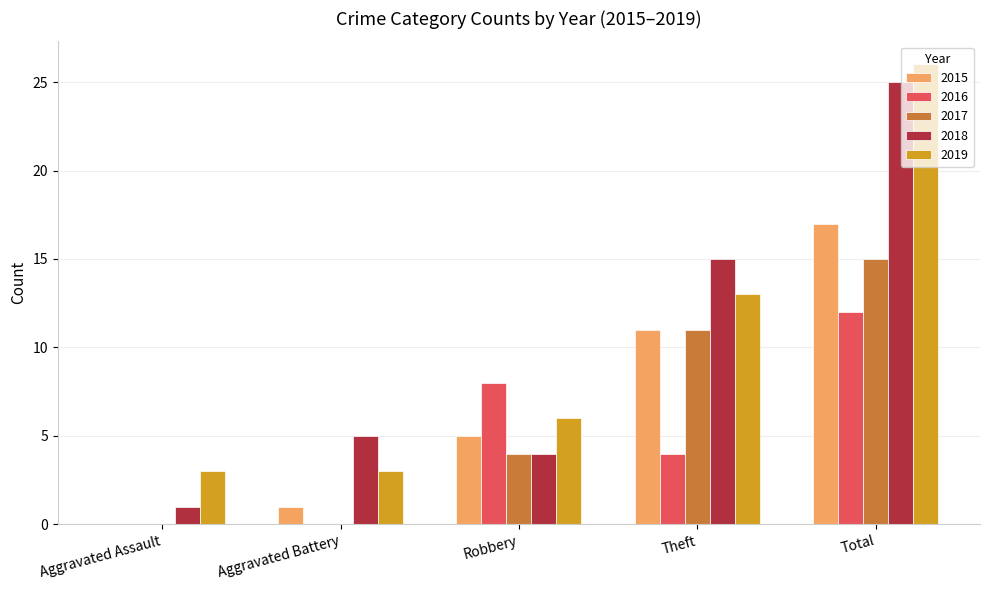

Are the bars grouped side by side (vs. stacked)?

Yes